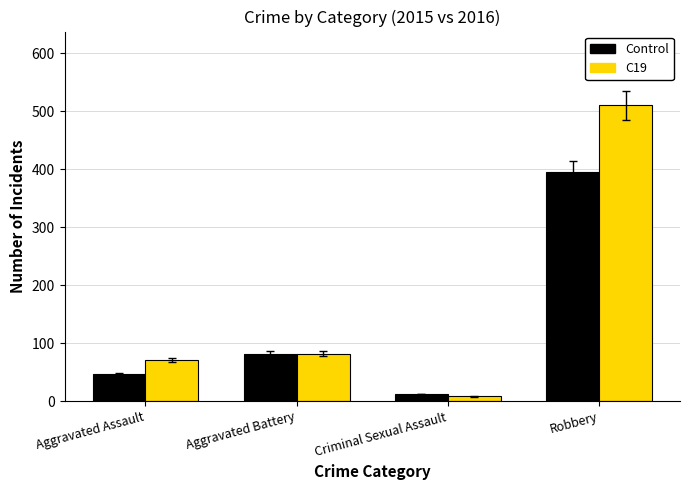

Reading left to right, transcribe all the data shown in this chart.

Control: 46	82	12	395
C19: 71	82	8	510